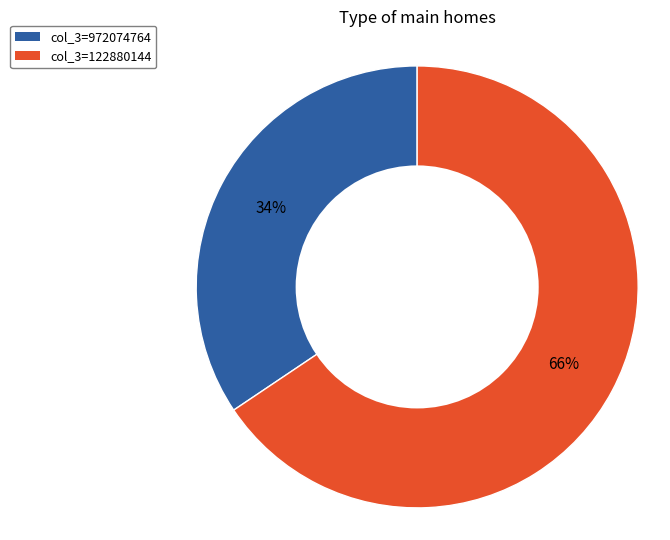

Is there any slice that represents more than half of the pie?

Yes